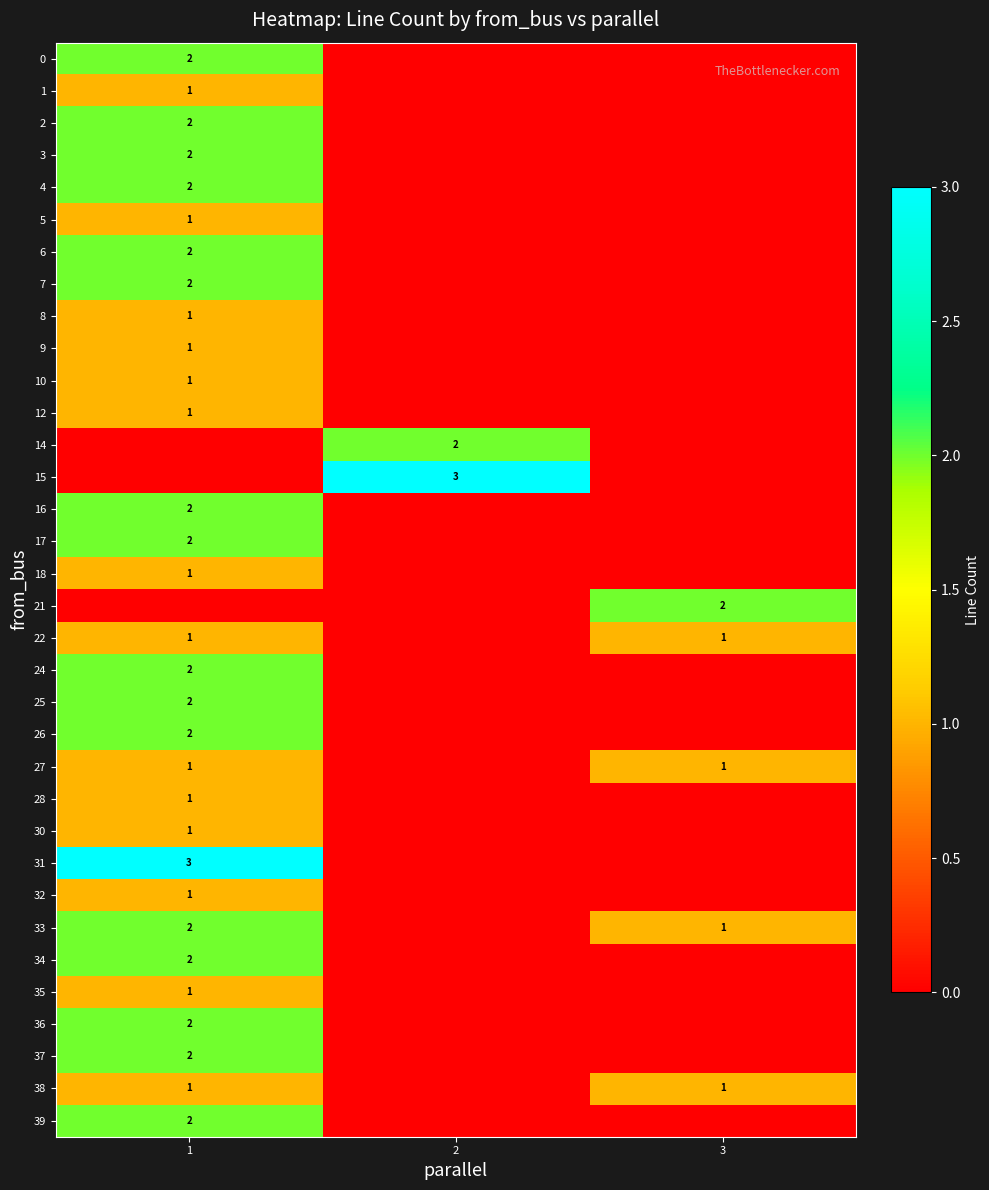

True or false: 1 has a value of 1 at 1.

True